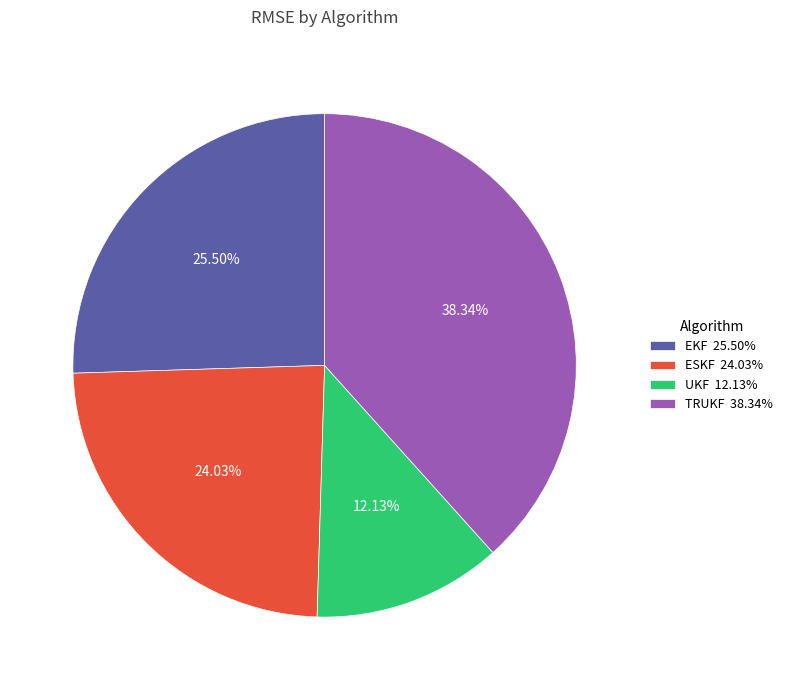

To the nearest percent, what is the combined percentage of UKF and TRUKF?

50%